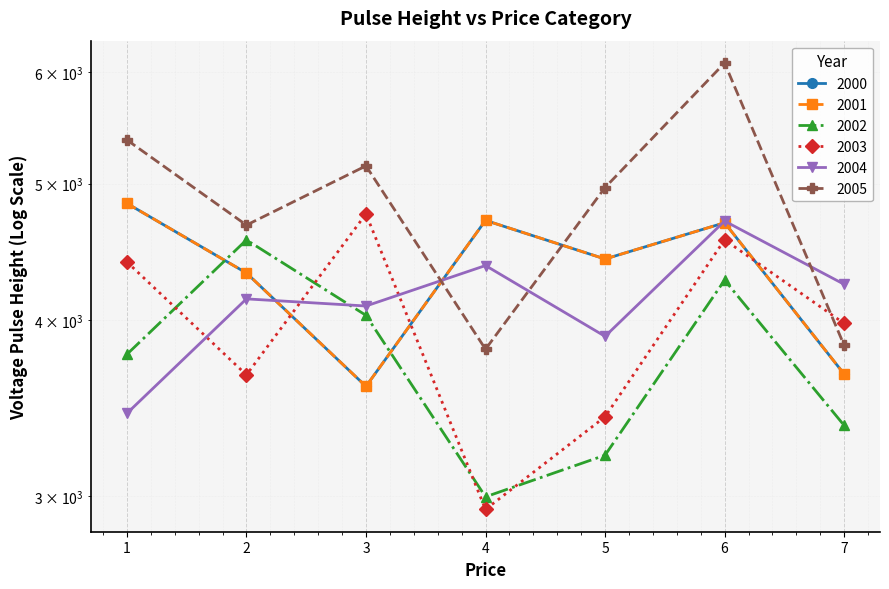

Which series has the largest range (max minus min)?

2005